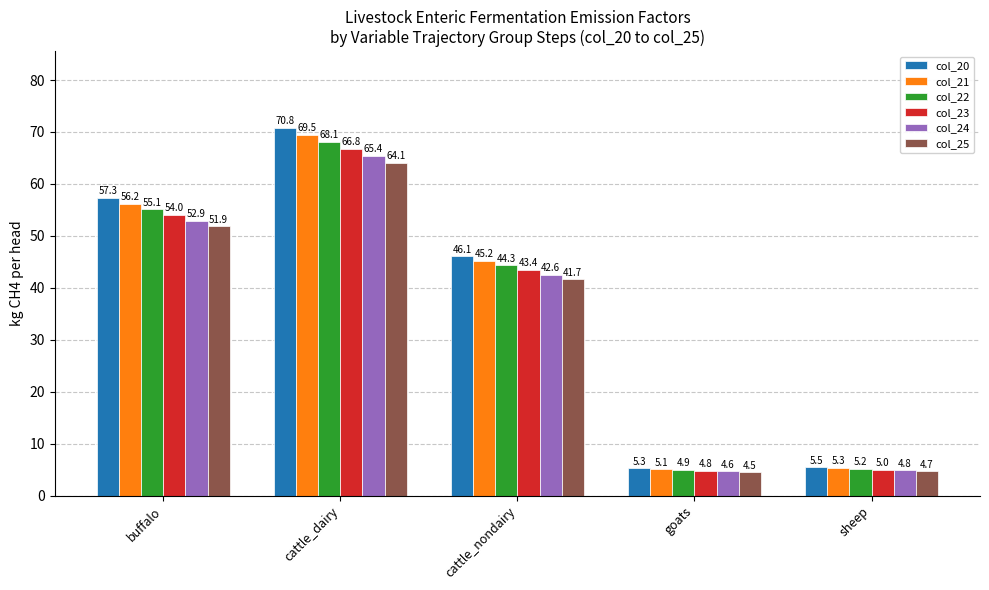

How many bars are there in total?

30